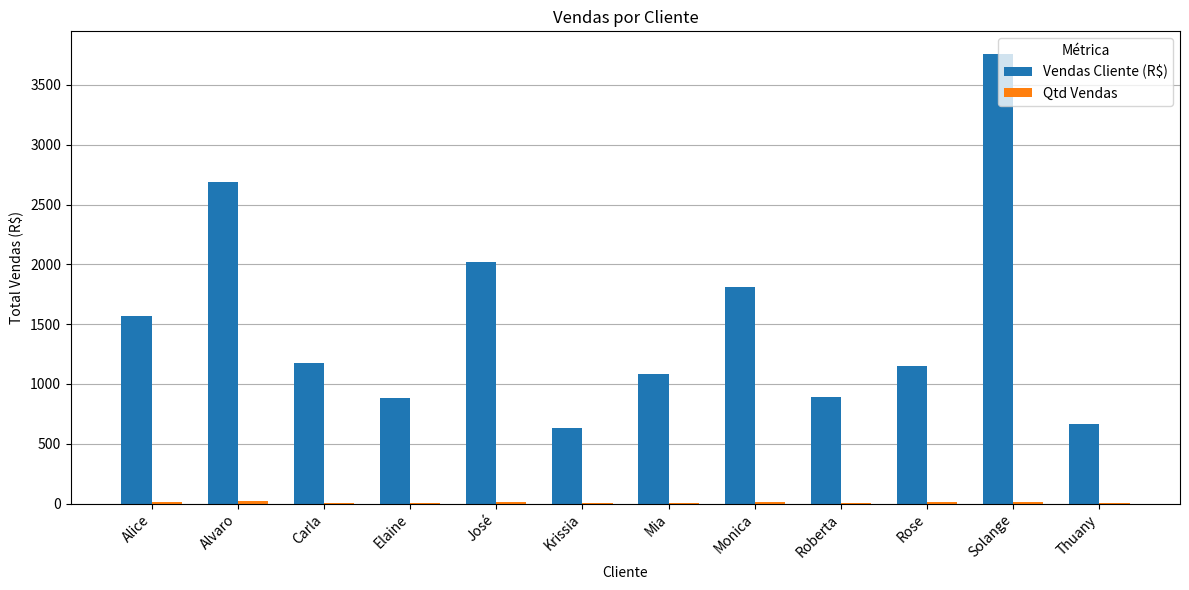

Where is Vendas Cliente (R$) nearest to the value 2194?

José